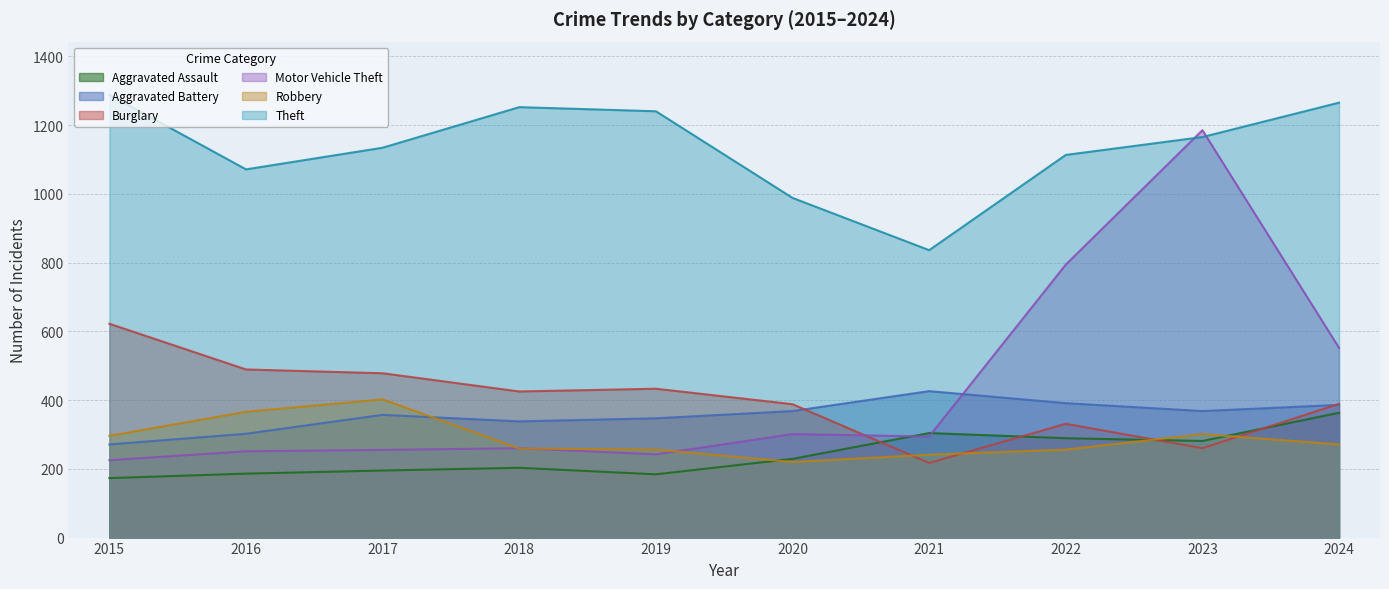

True or false: Aggravated Assault and Motor Vehicle Theft intersect in this chart.

True